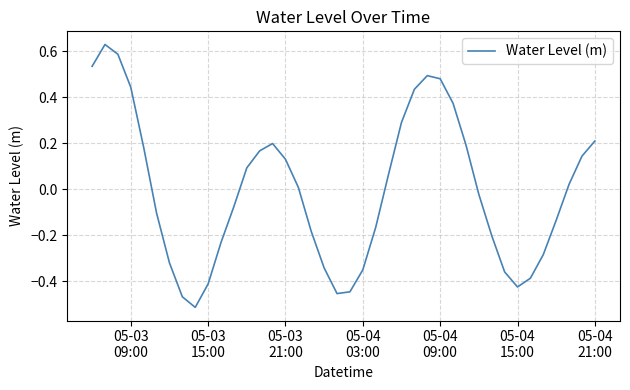

How many interior local valleys (lower than both neighbors) does the data have?

3